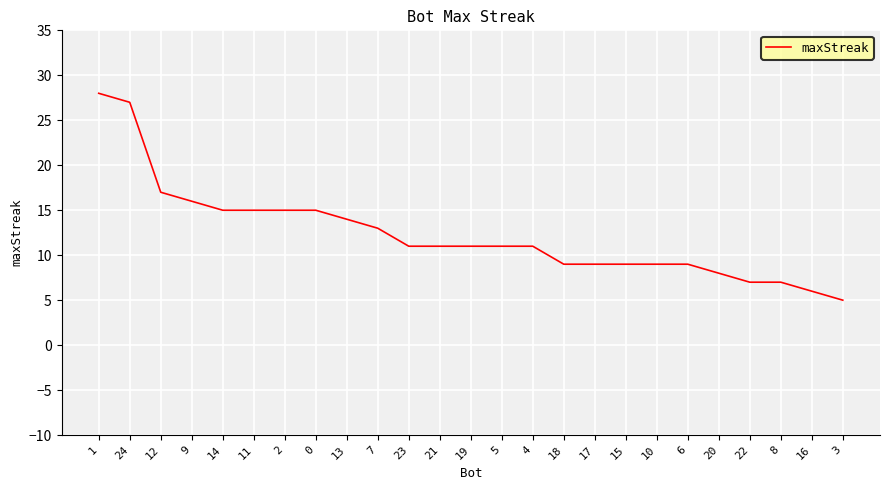

What is the ratio of the value at 19 to the value at 2?

0.7